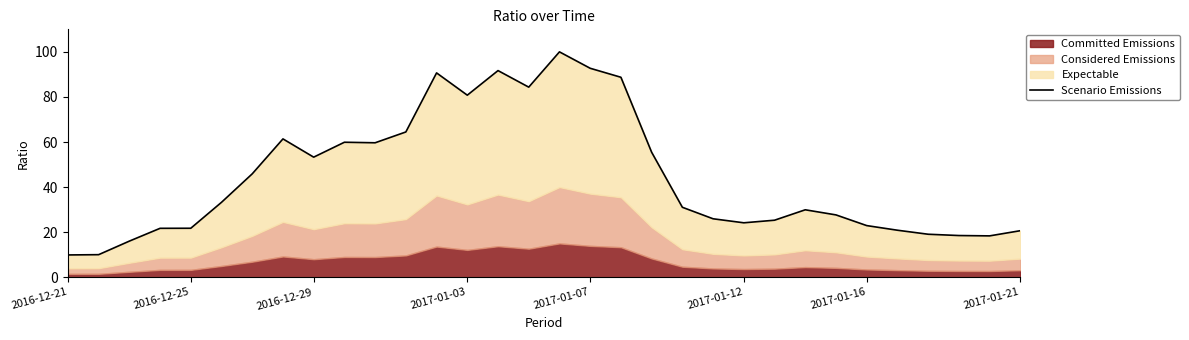

What is the sum of all values?

1425.8